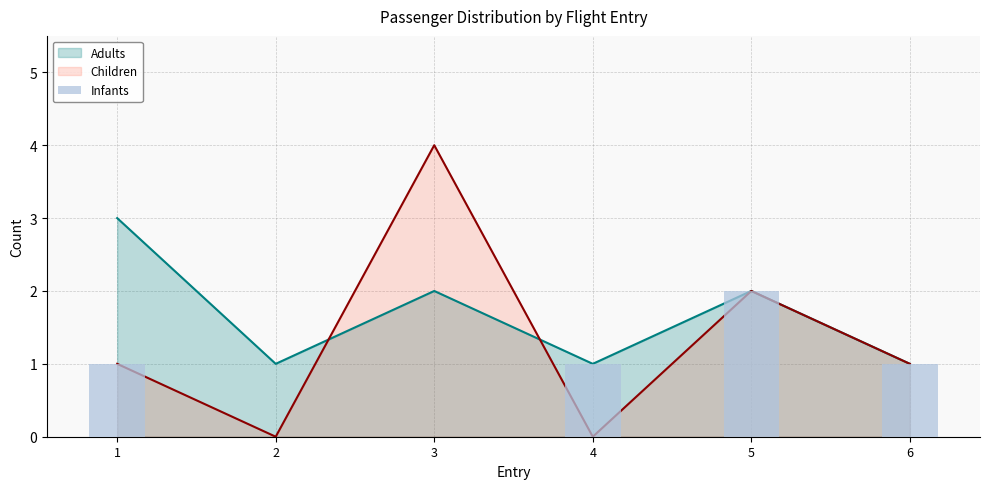

How many data points are less than 1?

2